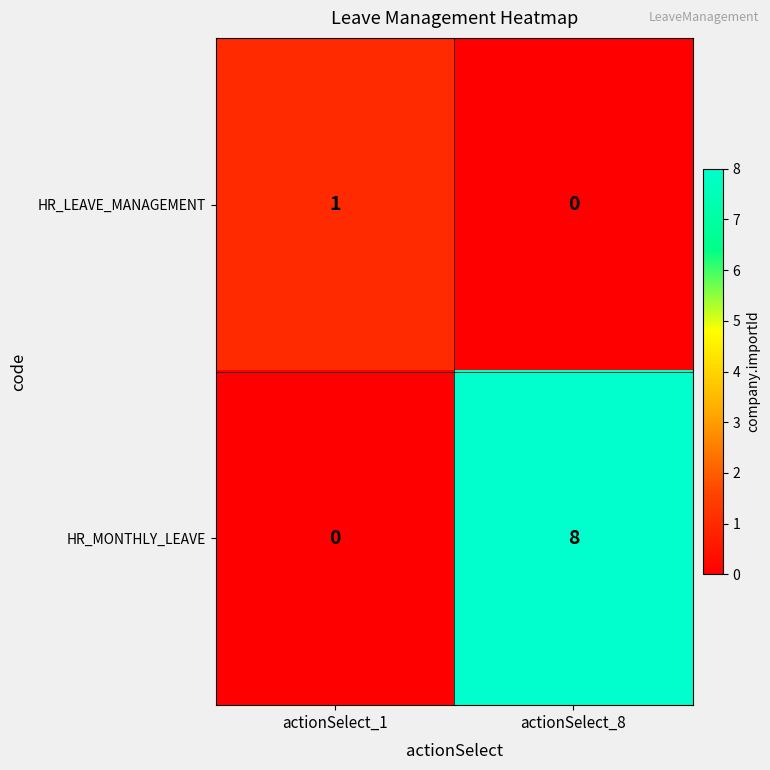

The HR_LEAVE_MANAGEMENT series shows 0 at actionSelect_1. True or false?

False